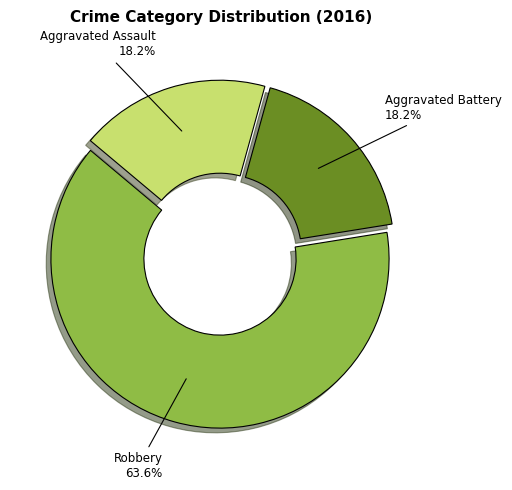

To the nearest percent, what portion does Aggravated Assault represent?

18%